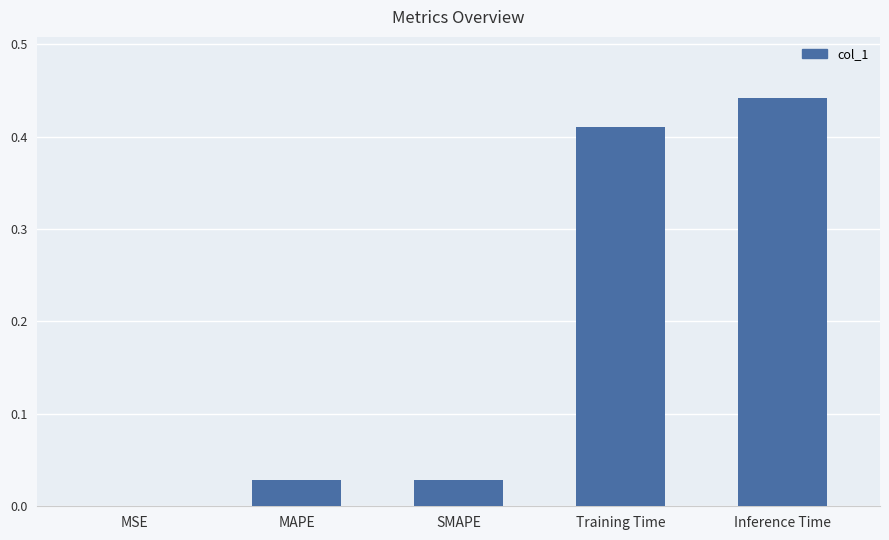

Which label corresponds to the largest value in the chart?

Inference Time